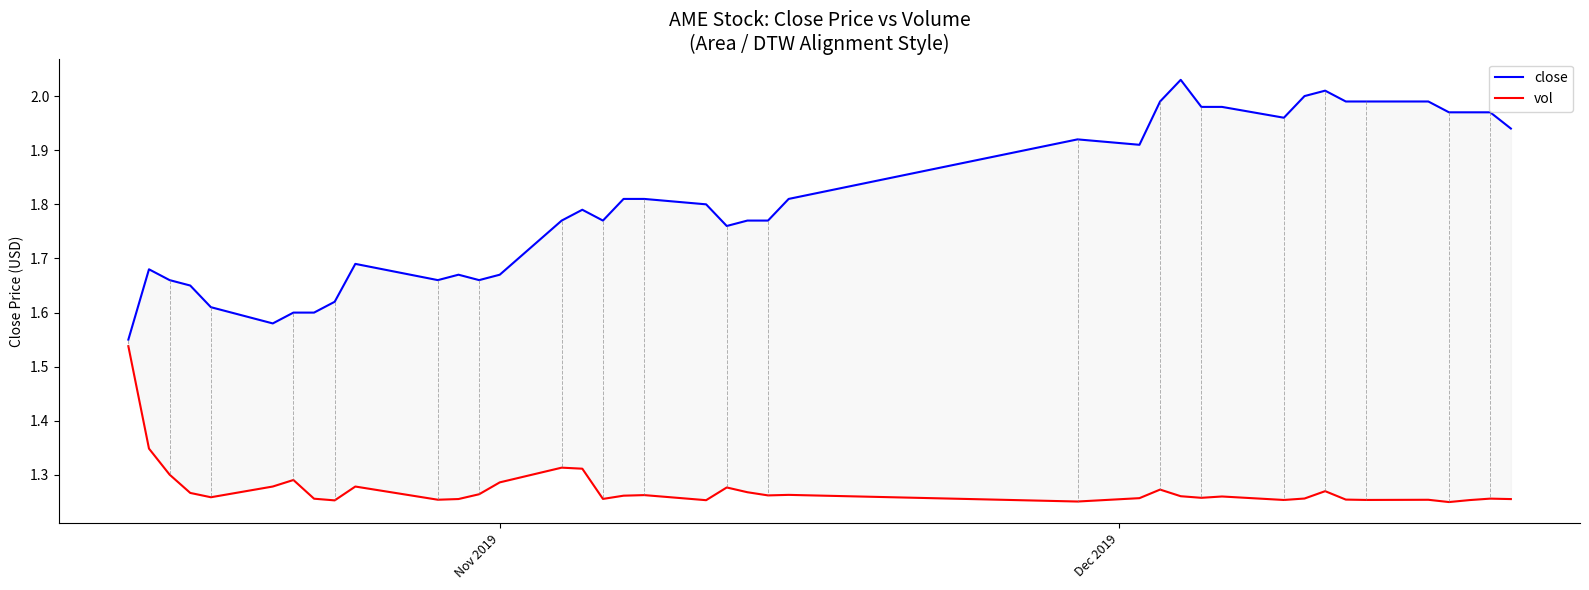

True or false: close and vol cross at least once.

False